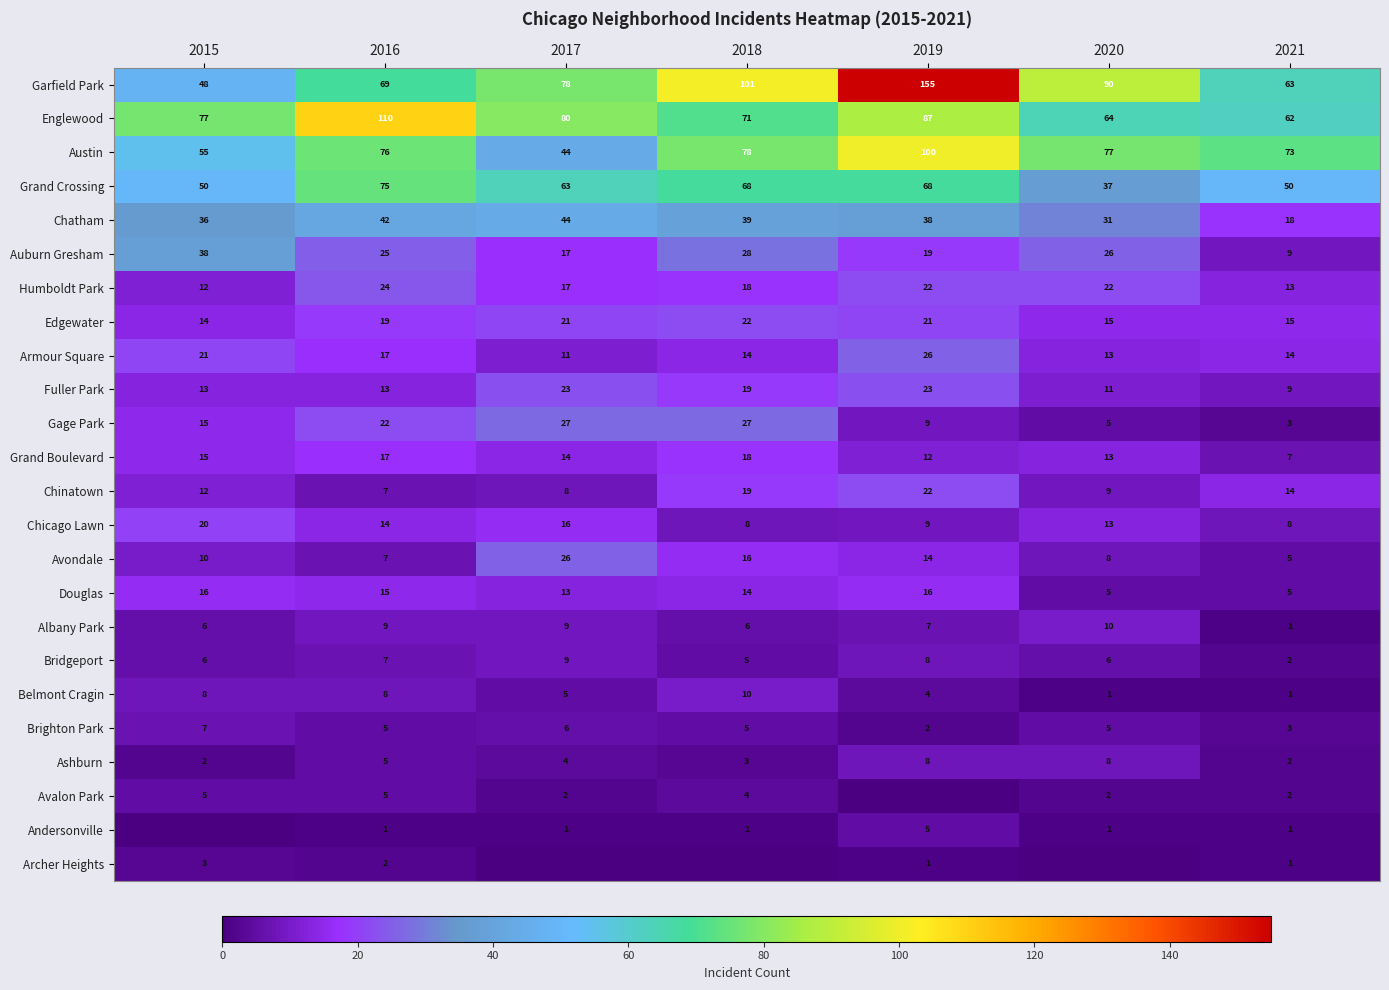

Between 2020 and 2017, which is larger?

2020